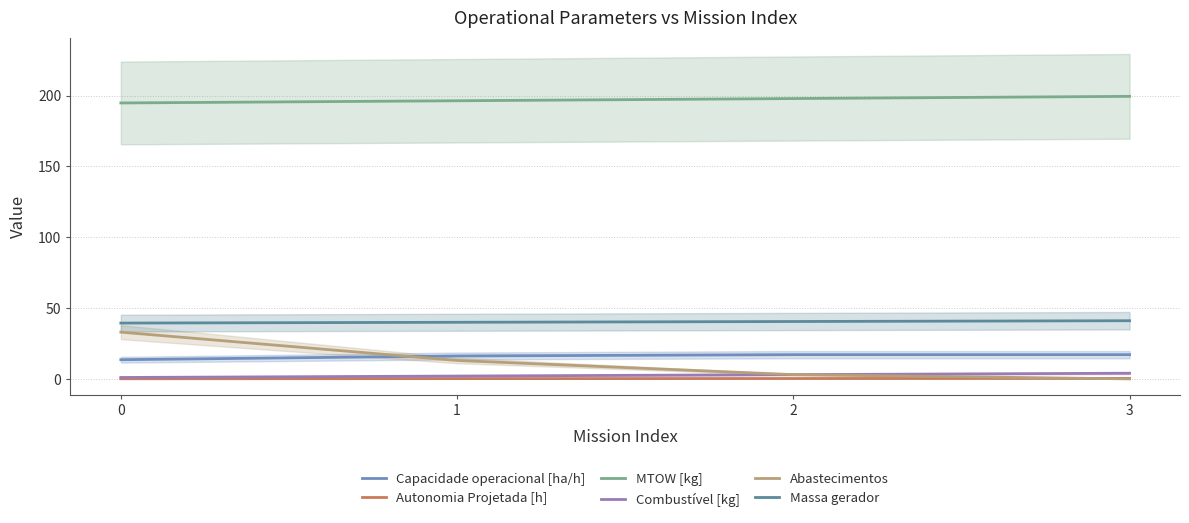

The value of Capacidade operacional [ha/h] at 1 is 24.0. True or false?

False